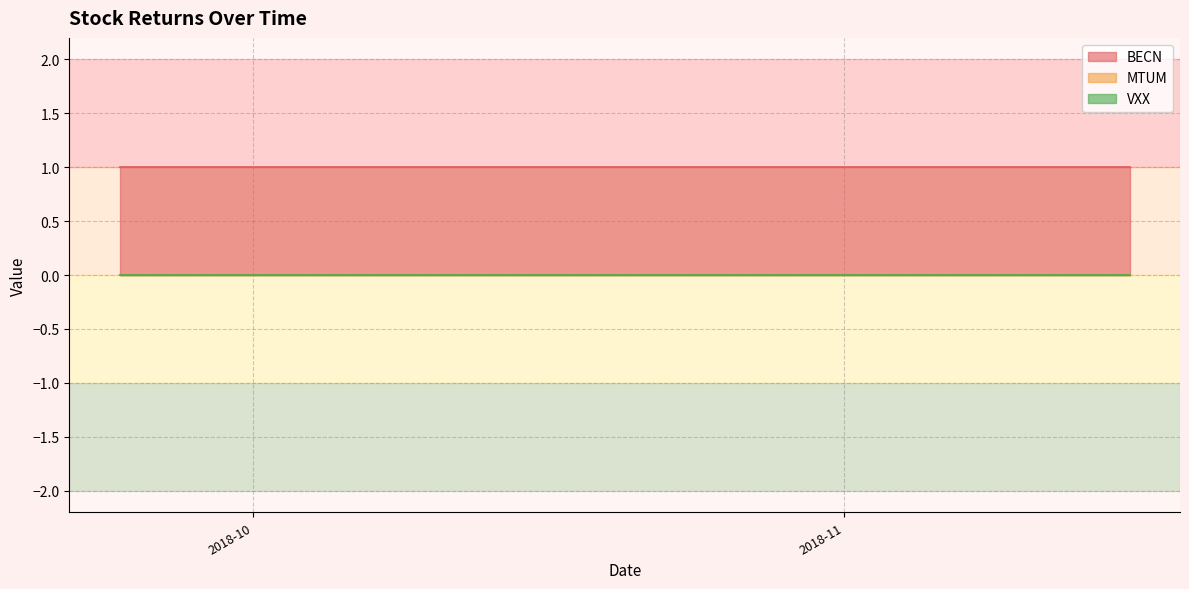

How many categories are shown in the chart?

40